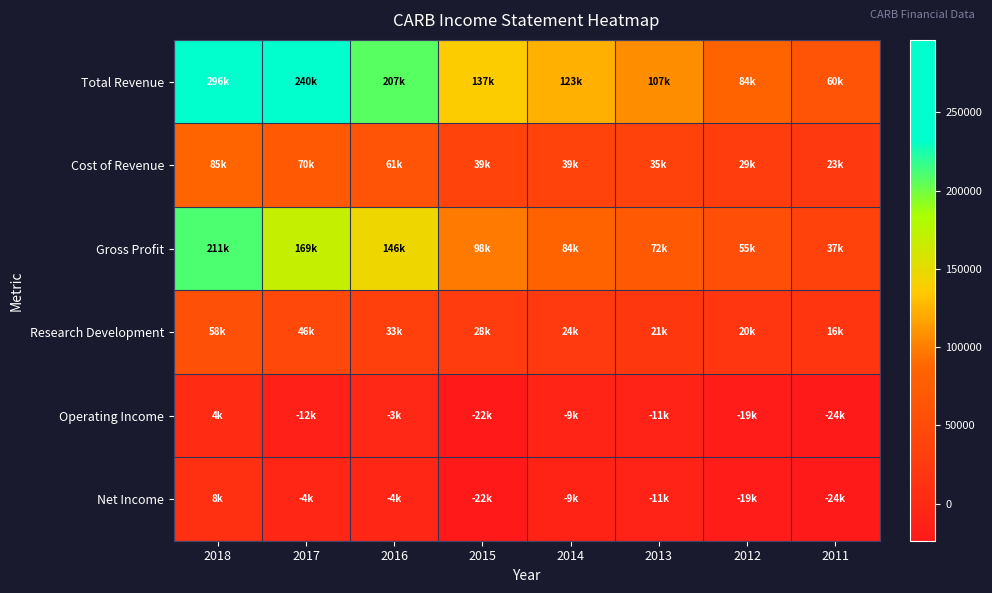

Rank the series by their maximum value, from lowest to highest.

Operating Income, Net Income, Research Development, Cost of Revenue, Gross Profit, Total Revenue